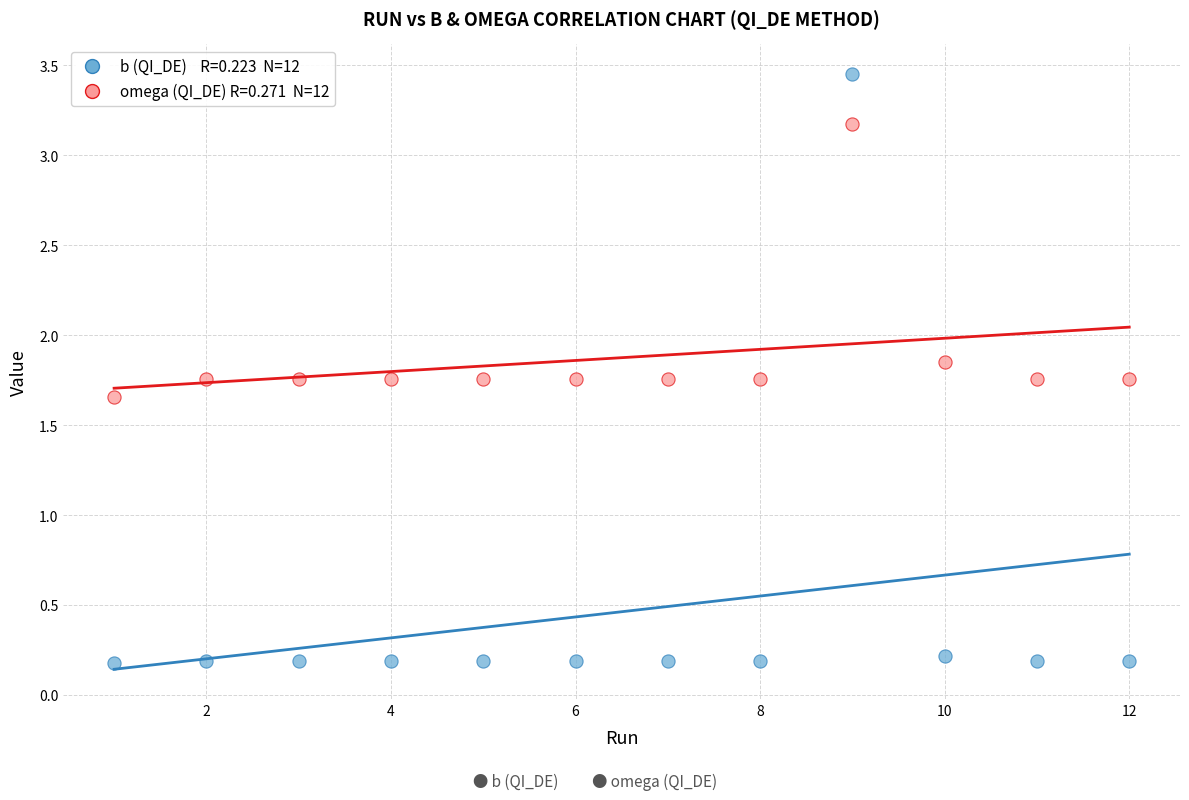

Across all data points, what is the range of Y values (max minus min)?

3.3